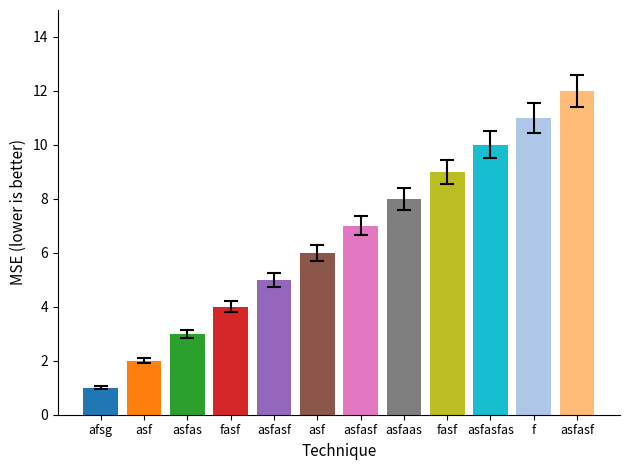

The chart shows a value of 11 at f. True or false?

True